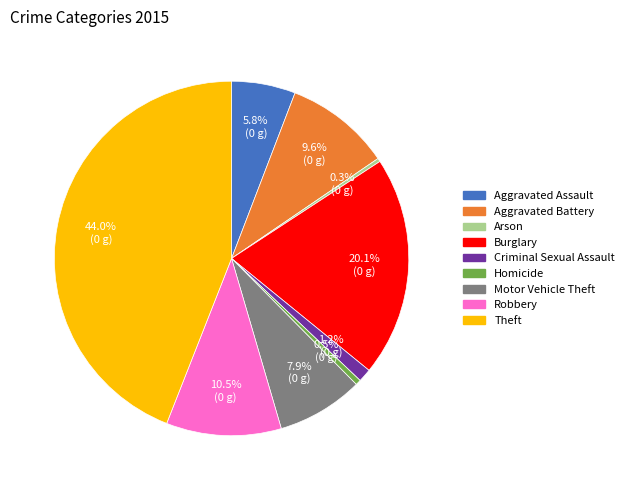

Does Criminal Sexual Assault represent more than half of the total?

No